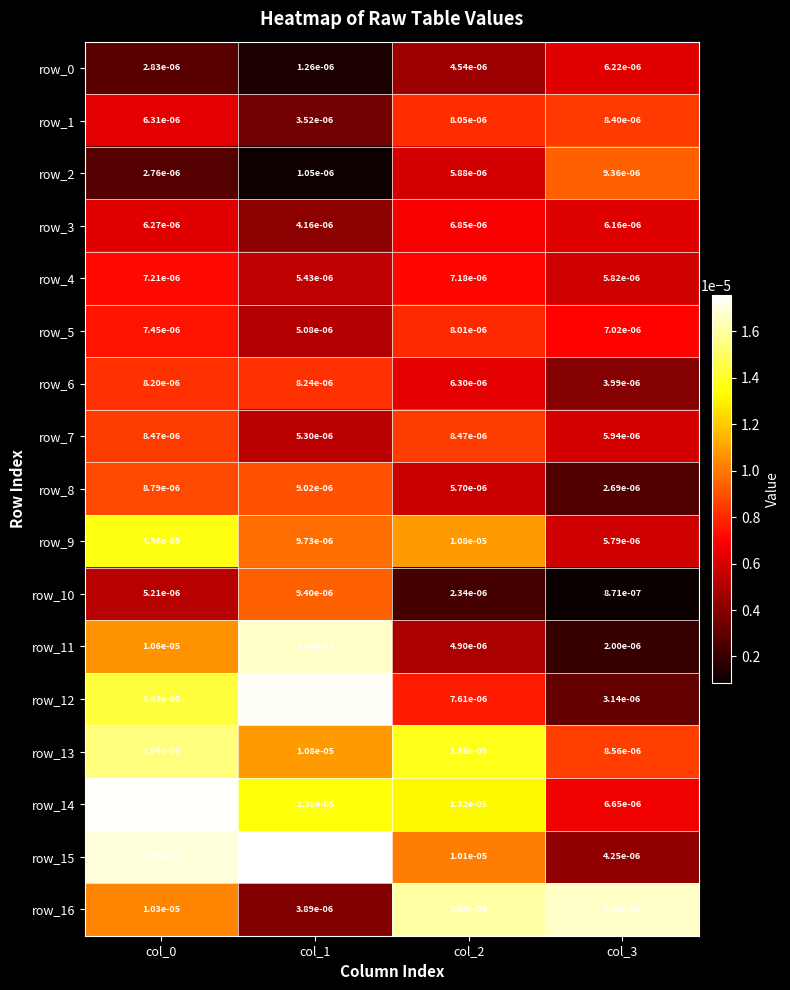

Is it true that row_7 equals 0.0 at col_1?

True